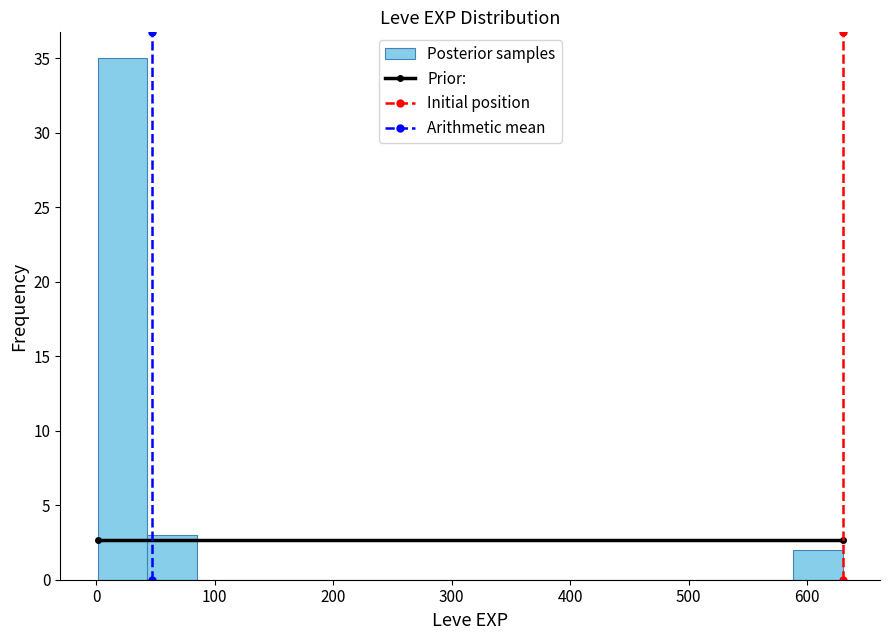

Reading left to right, list every bar in this chart as the range it spans on the x-axis followed by its height. Neither the bar edges nor the heights are printed on the chart, so give them approximately, as read against the axes.

0 to 40: 35
40 to 80: 3
80 to 130: 0
130 to 170: 0
170 to 210: 0
210 to 250: 0
250 to 290: 0
290 to 340: 0
340 to 380: 0
380 to 420: 0
420 to 460: 0
460 to 500: 0
500 to 550: 0
550 to 590: 0
590 to 630: 2